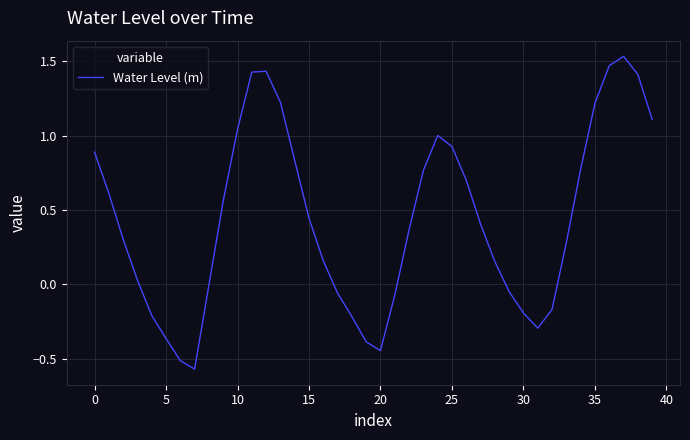

Does the chart have visible grid lines?

Yes